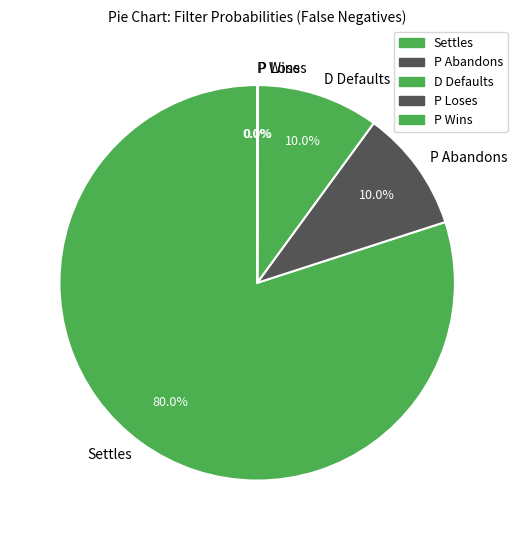

To the nearest percent, what is the difference between the largest and smallest slice percentages?

80%